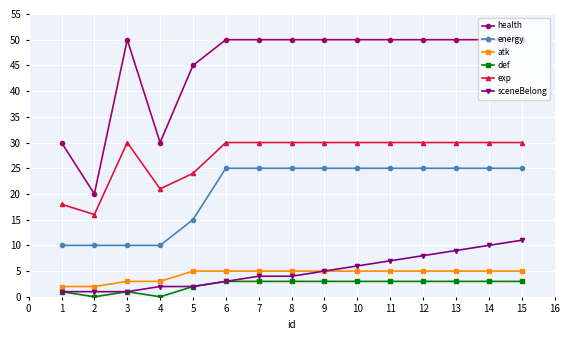

Where is the first local minimum for health?

2